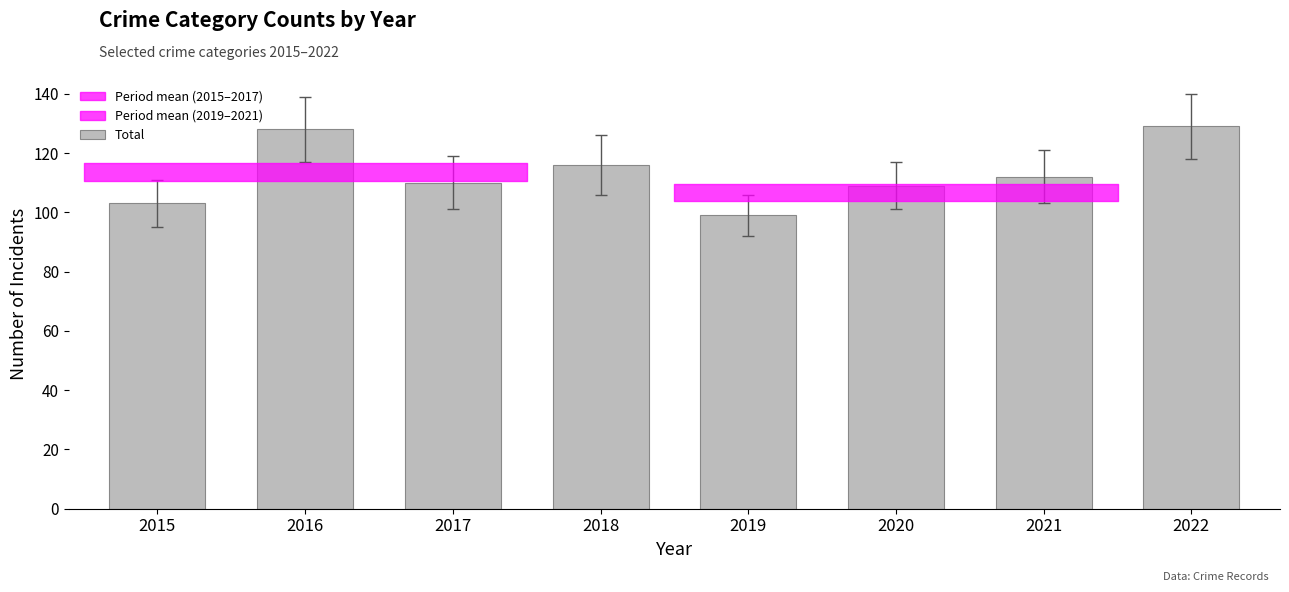

What value does the data have at 2015, to the nearest 10?

100